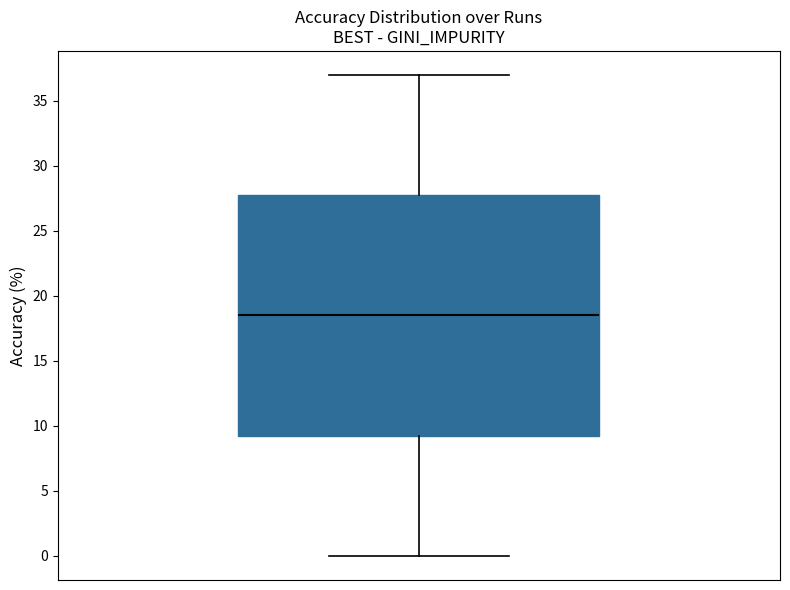

Where does the upper whisker of the box end on the y-axis? The values are not printed on the chart, so give them approximately, as read against the axis.

37.0